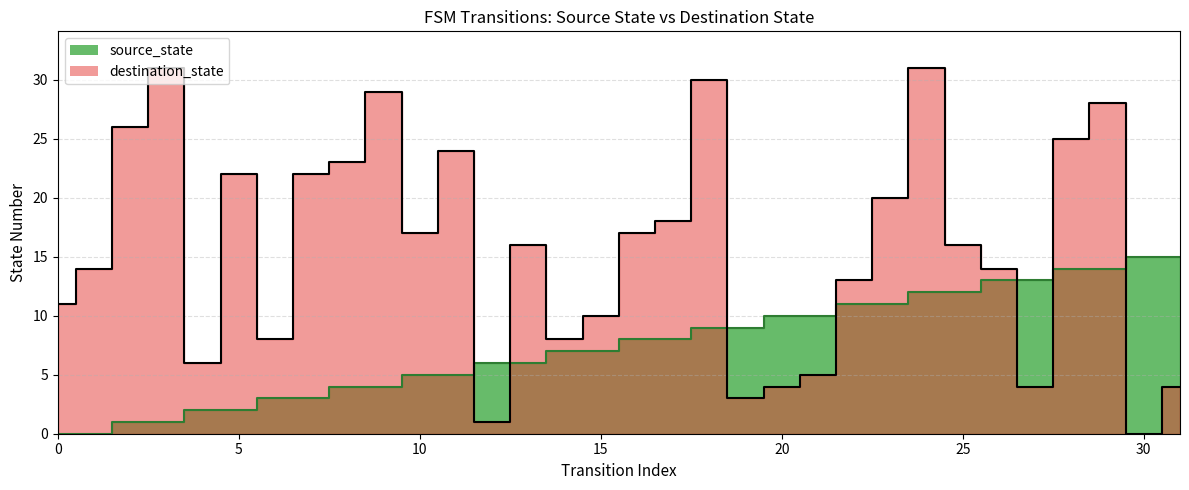

Does the chart display data point markers on the line(s)?

No